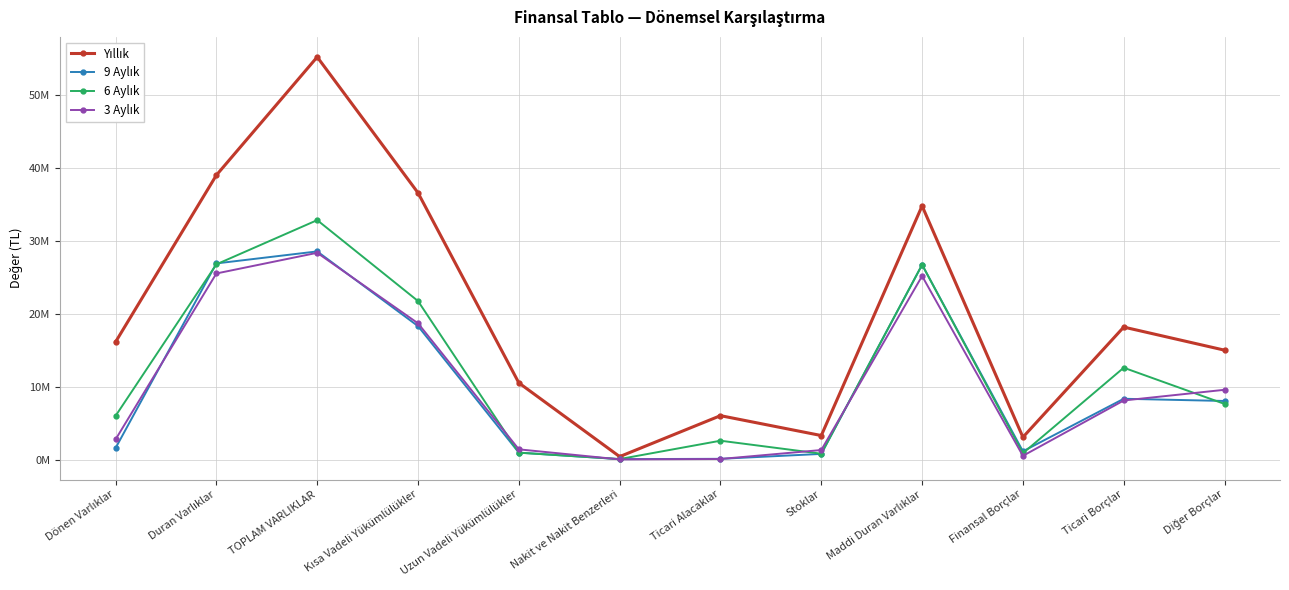

What is the label of the 9th point from the left?

Maddi Duran Varlıklar